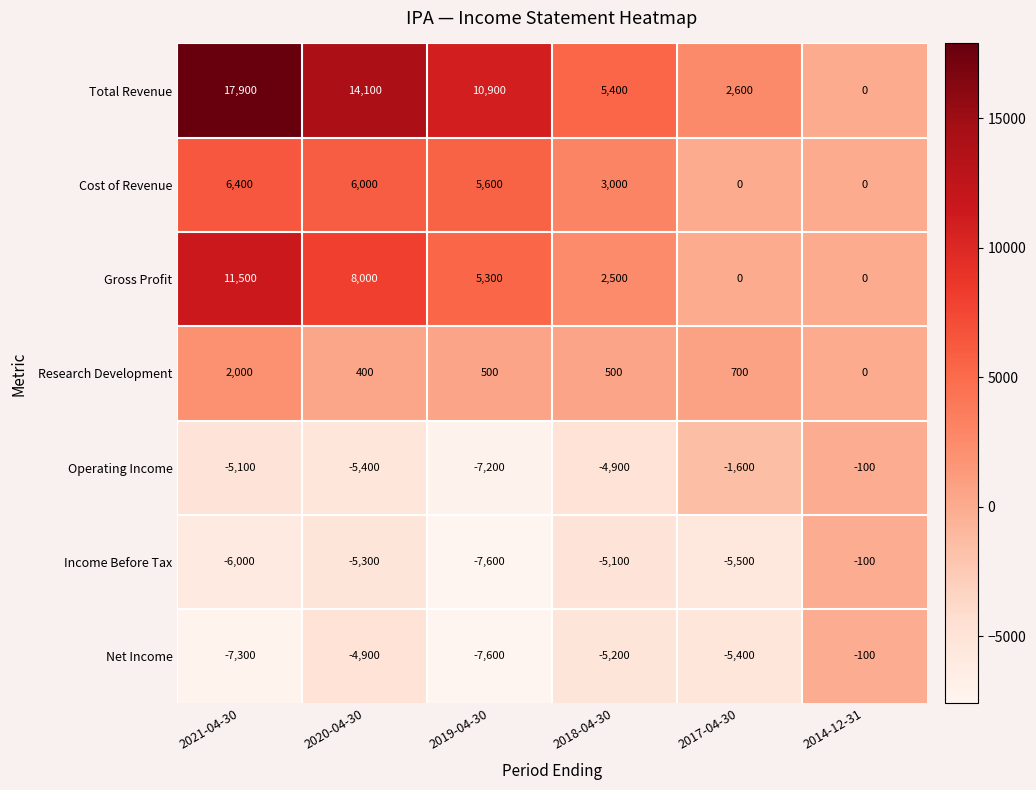

What is the difference between the second highest and minimum values in the Operating Income series?

5600